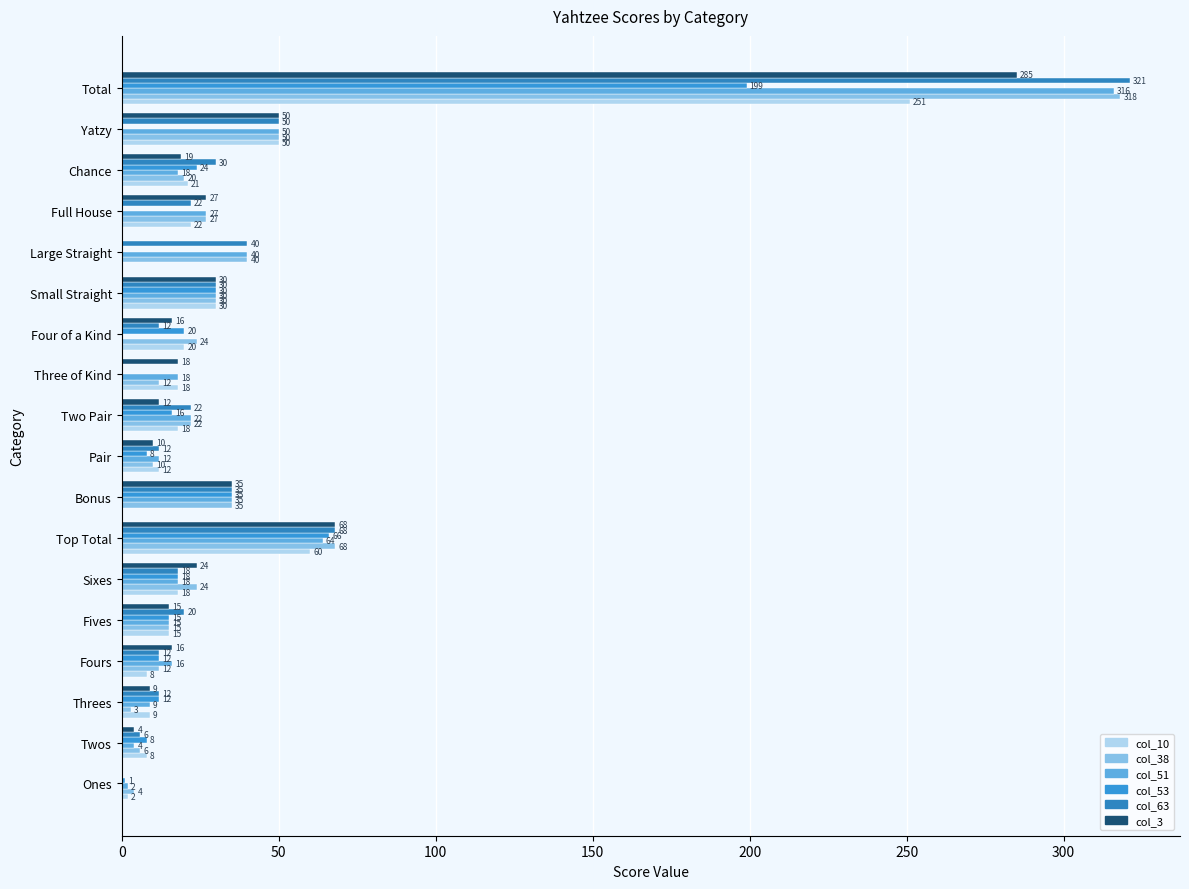

How many values in col_63 are above zero?

16